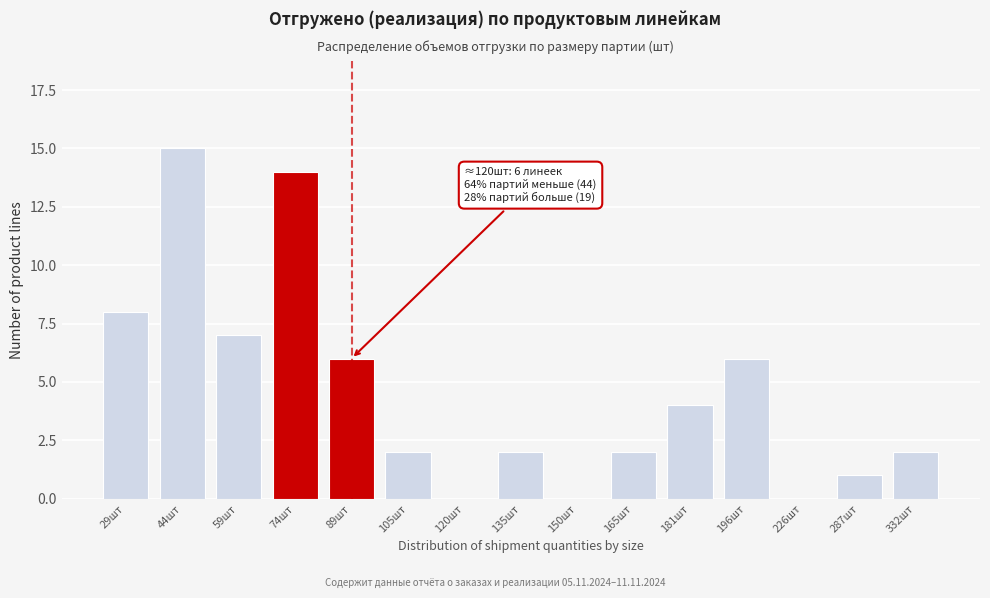

Reading right to left, transcribe all the data shown in this chart.

332шт=2	287шт=1	226шт=0	196шт=6	181шт=4	165шт=2	150шт=0	135шт=2	120шт=0	105шт=2	89шт=6	74шт=14	59шт=7	44шт=15	29шт=8